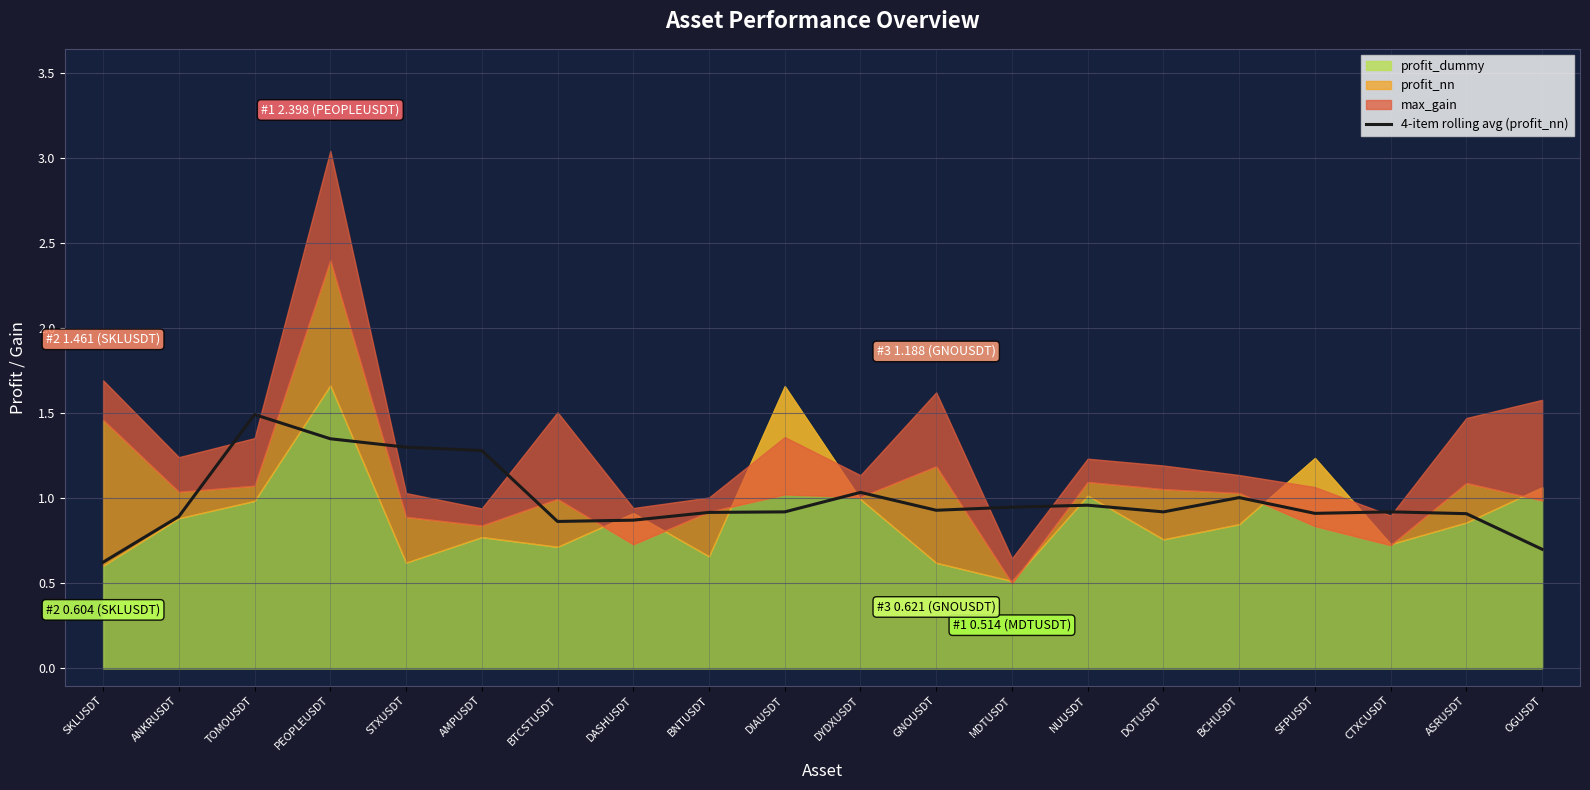

Is it true that 4-item rolling avg (profit_nn) equals 1.0 at SKLUSDT?

False